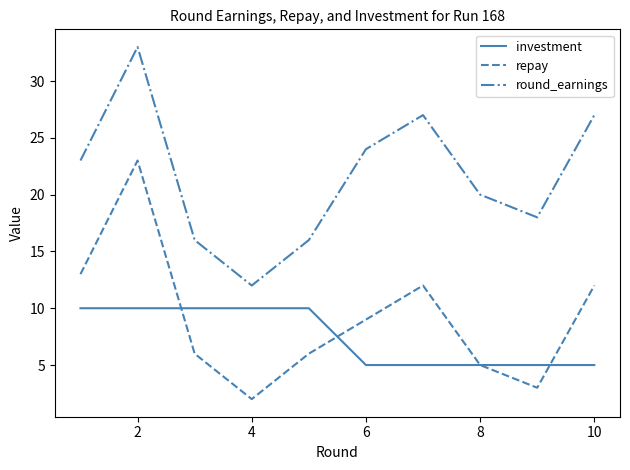

True or false: round_earnings and investment intersect in this chart.

False